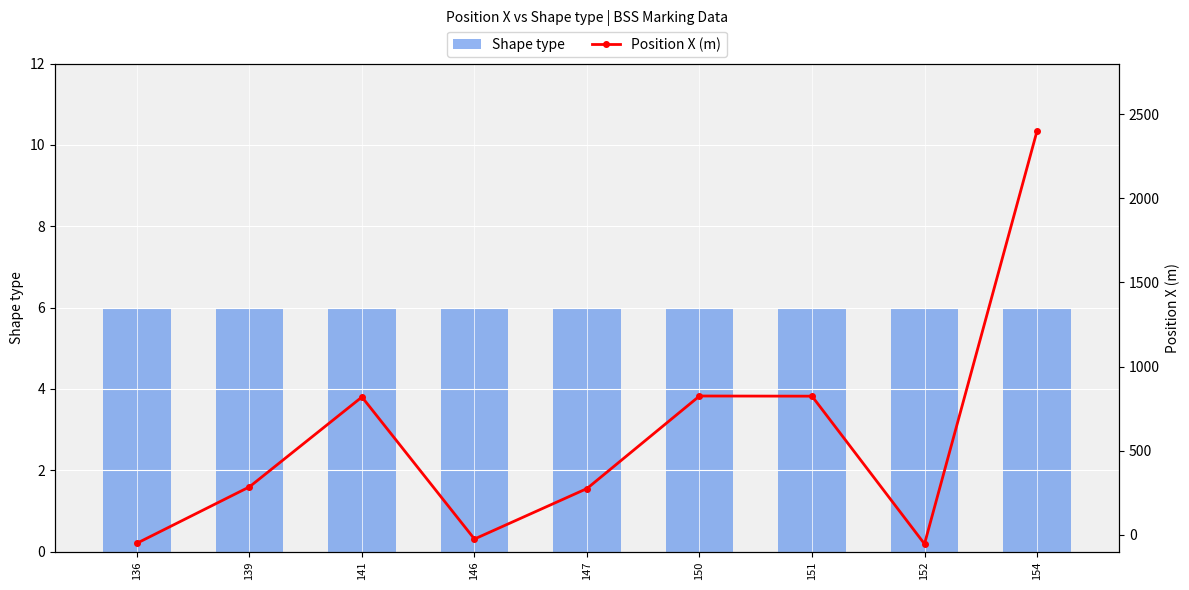

At which label does Position X (m) reach its peak?

154